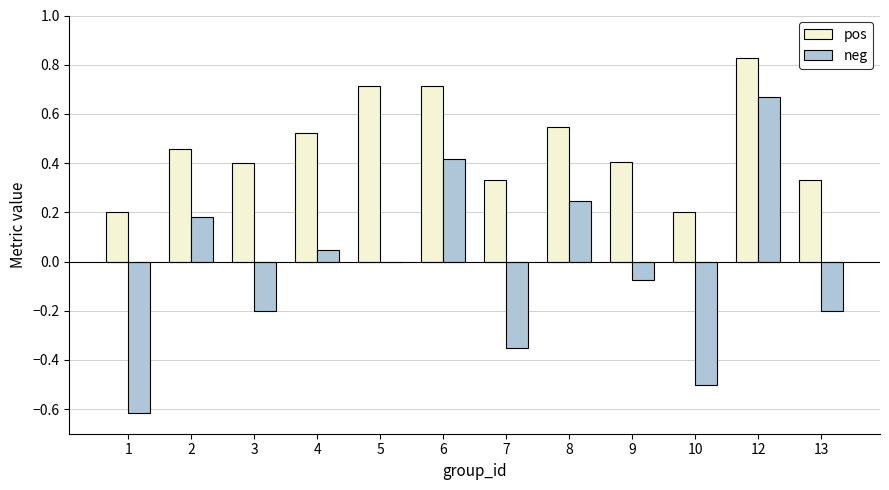

What is the total value across all series at 12?

1.5